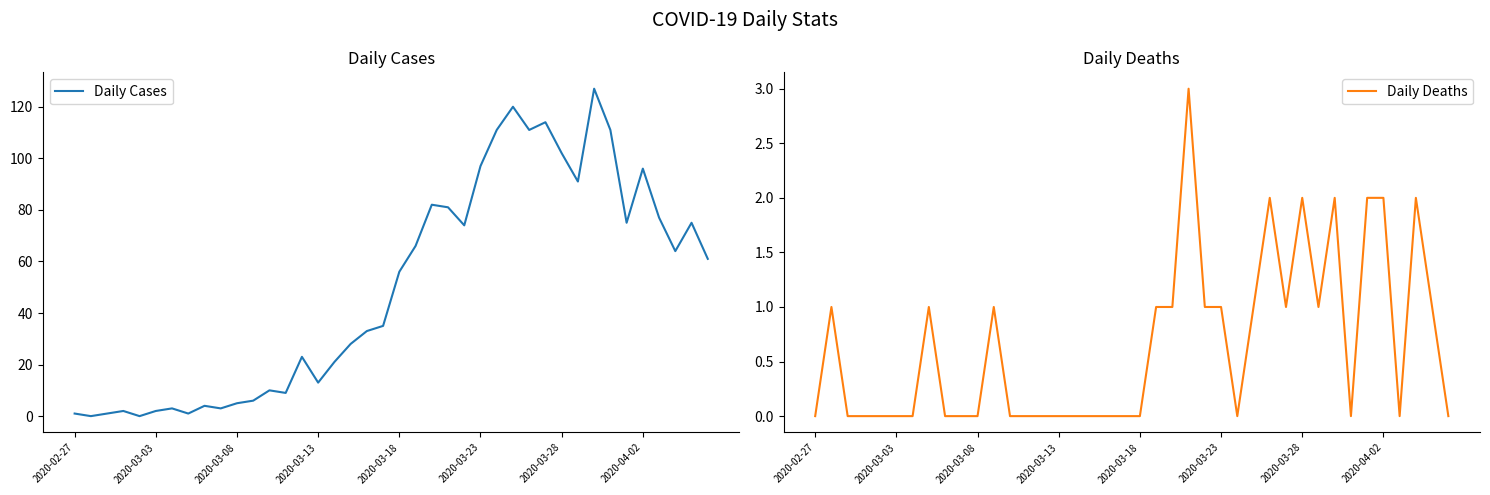

What is the maximum value for Daily Cases?

127